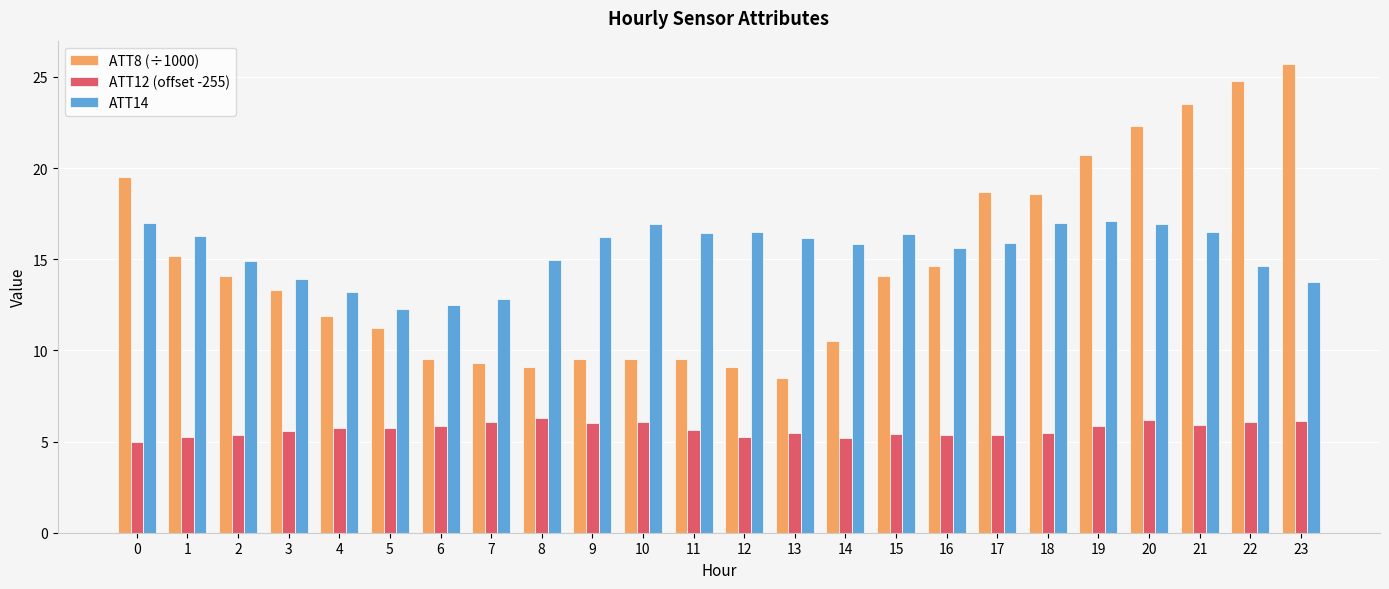

Which series has the largest total across all categories?

ATT14